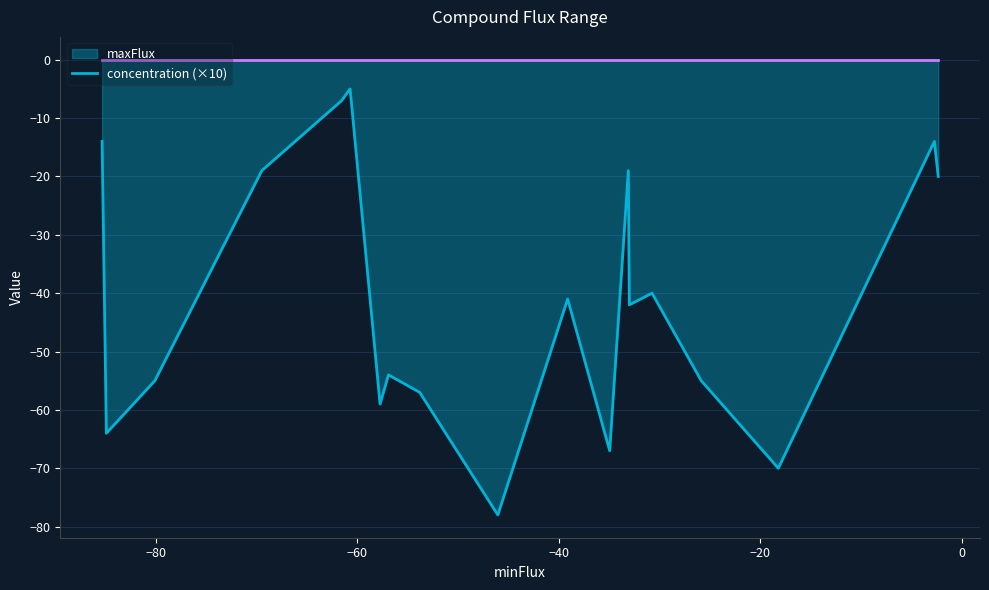

Is it true that concentration equals 0.0 at NH3?

False